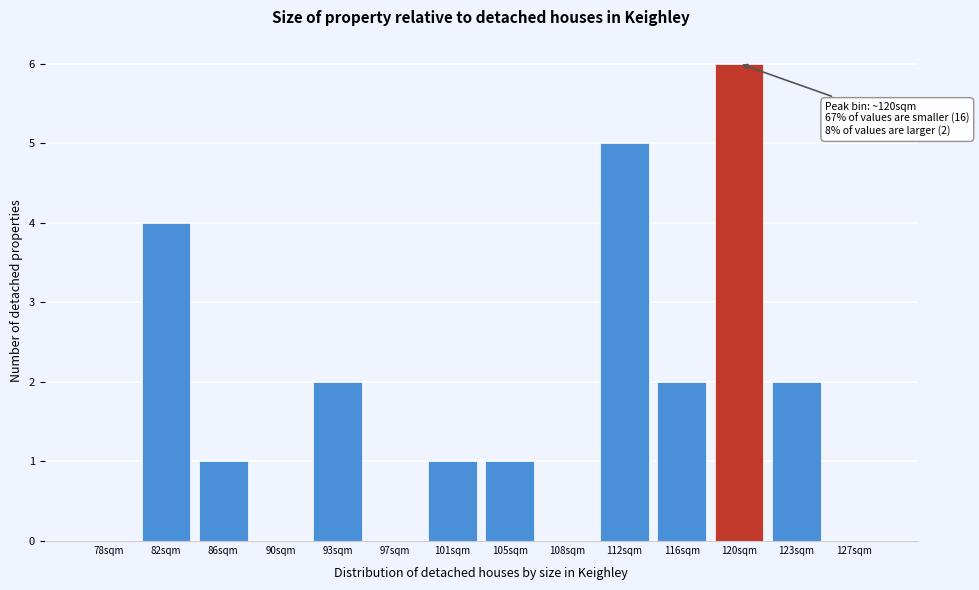

Reading left to right, transcribe all the data shown in this chart.

78sqm=0	82sqm=4	86sqm=1	90sqm=0	93sqm=2	97sqm=0	101sqm=1	105sqm=1	108sqm=0	112sqm=5	116sqm=2	120sqm=6	123sqm=2	127sqm=0